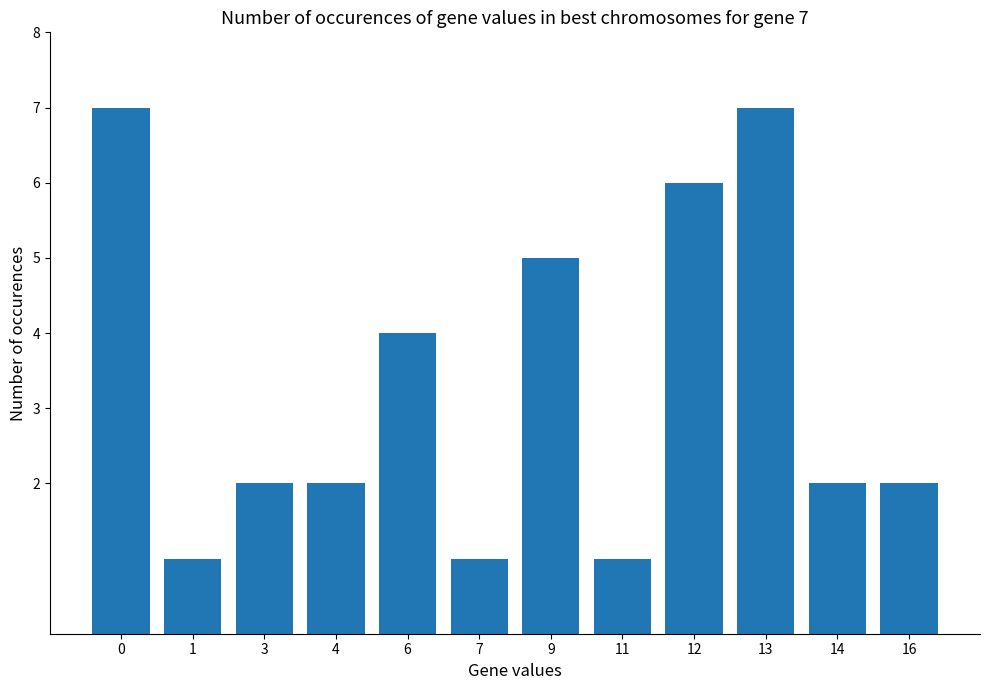

Reading left to right, what are all the values shown in this chart?

0=7	1=1	3=2	4=2	6=4	7=1	9=5	11=1	12=6	13=7	14=2	16=2